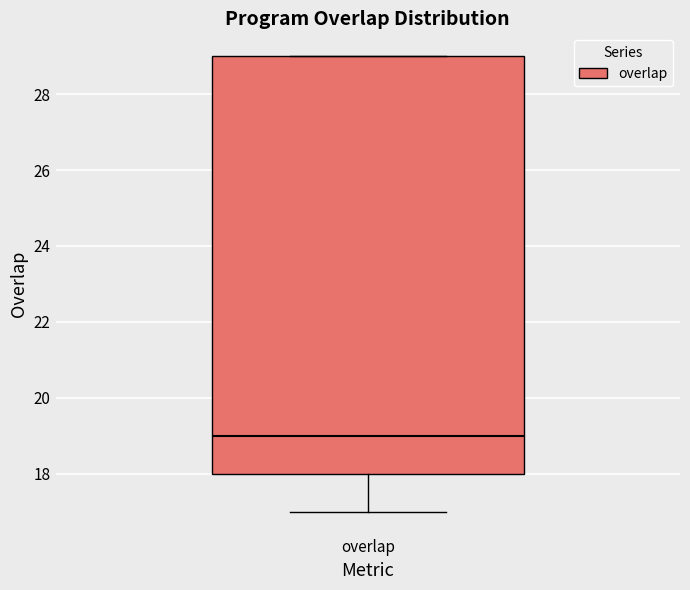

Transcribe this box plot: give where the median line is, the range the box spans, and where the two whiskers end, as read against the y-axis. The values are not printed on the chart, so give them approximately, as read against the axis.

median 19, box 18 to 29, whiskers 17 to 29